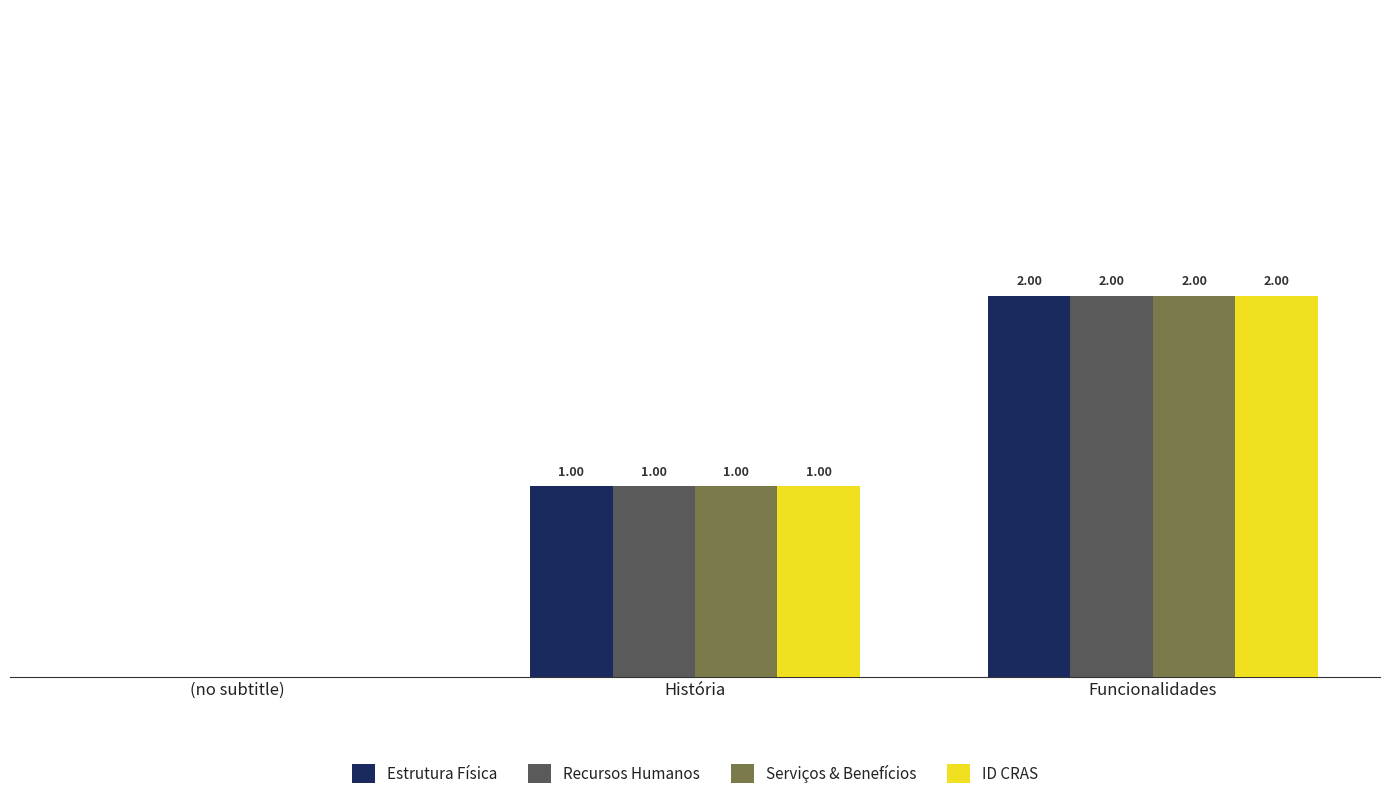

At which label is Recursos Humanos closest to 1?

História